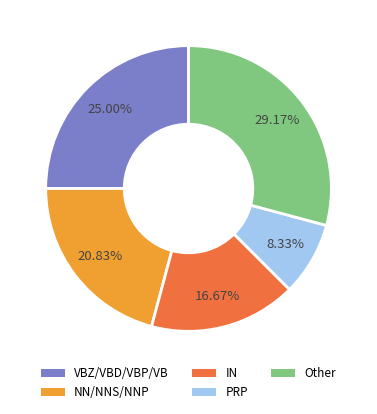

Do PRP and NN/NNS/NNP together represent more than half of the pie?

No